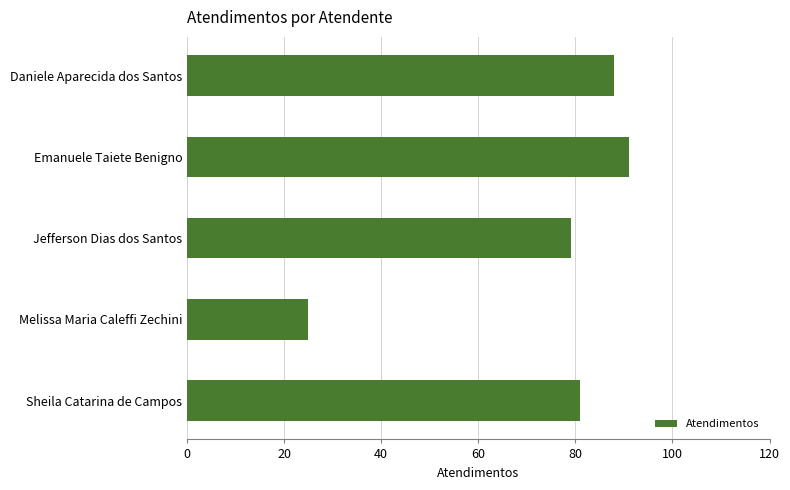

At which category does the chart reach its minimum across all series?

Melissa Maria Caleffi Zechini